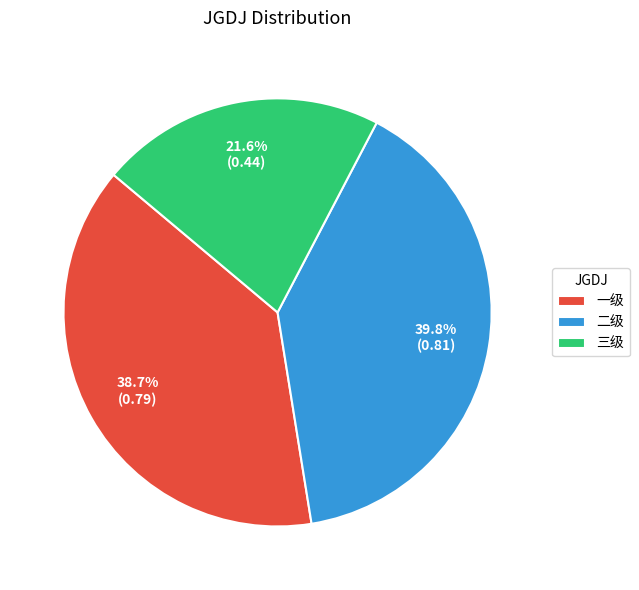

Count the number of slices in the pie.

3